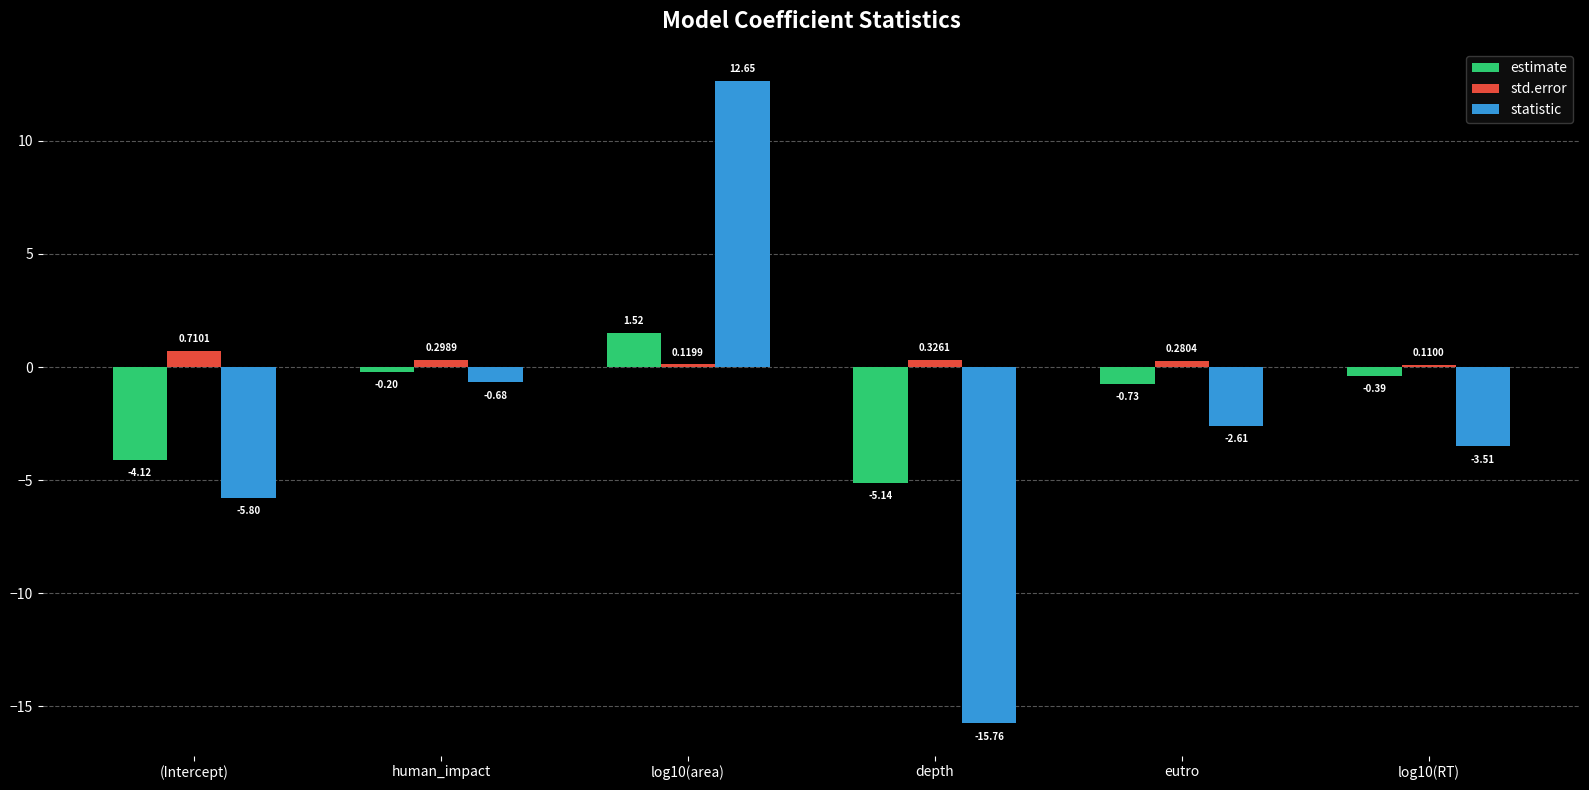

What is the difference between the statistic values at (Intercept) and depth?

10.0